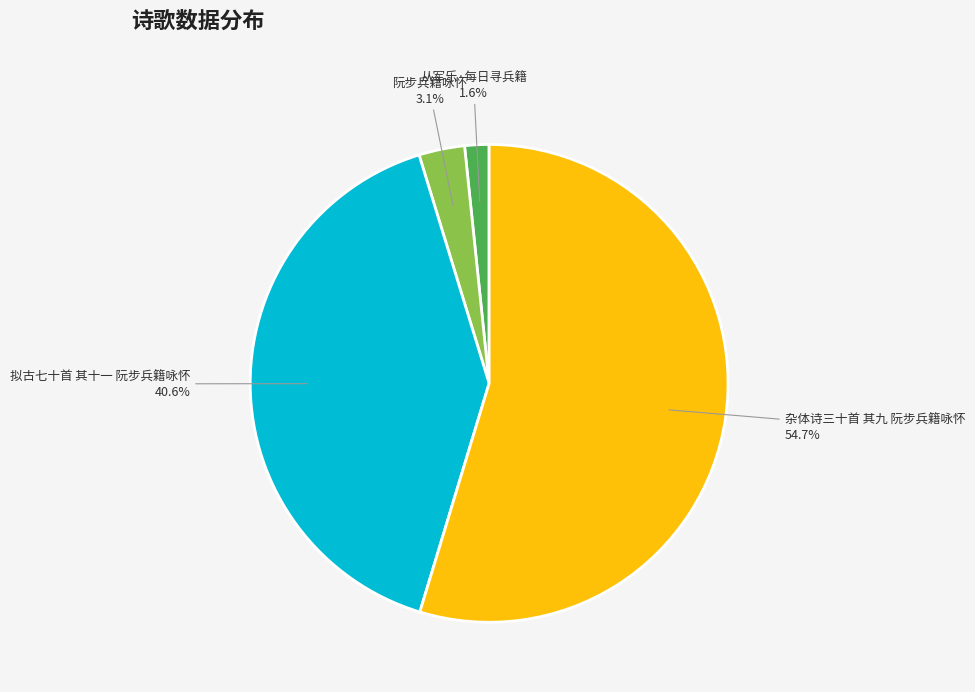

How many segments does this pie chart have?

4